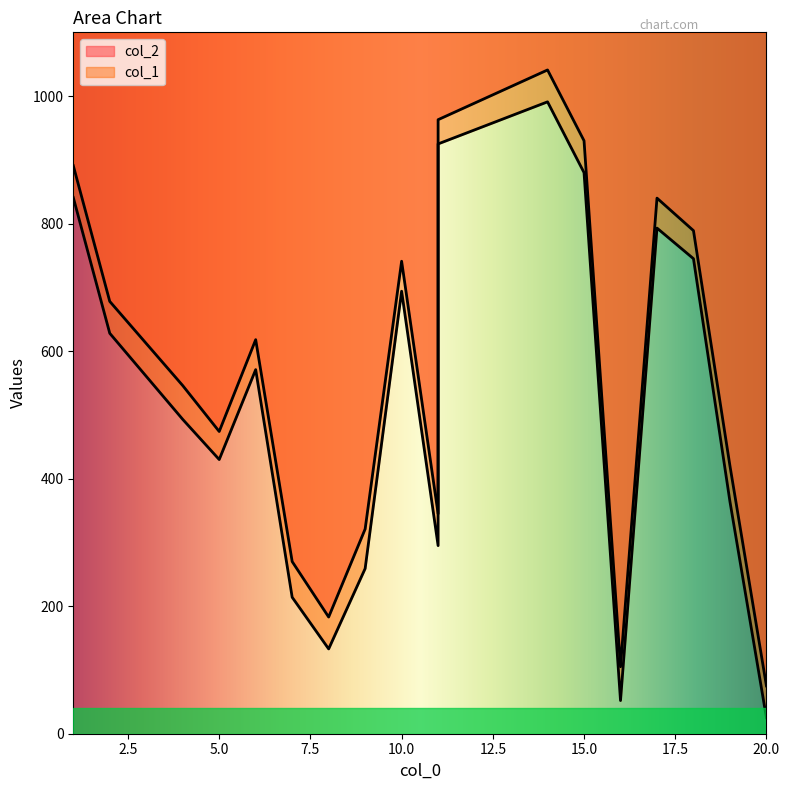

The col_1 series shows 620 at 14. True or false?

False